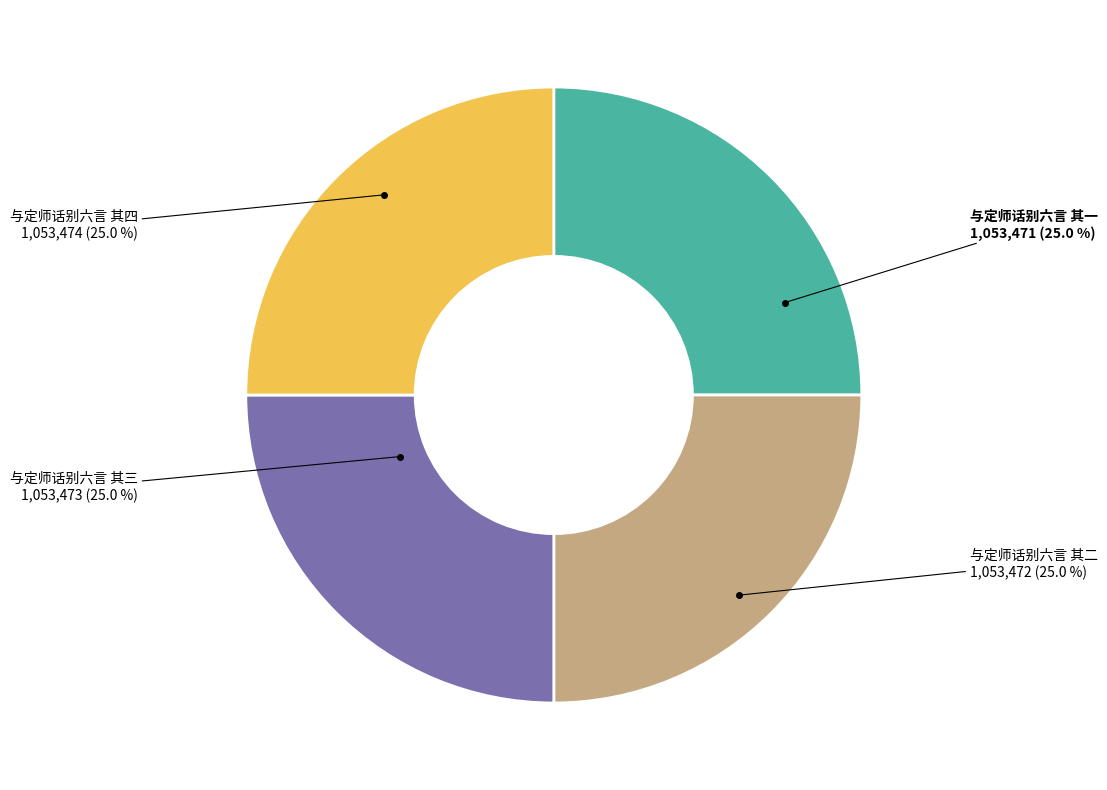

Is there any slice that represents more than half of the pie?

No